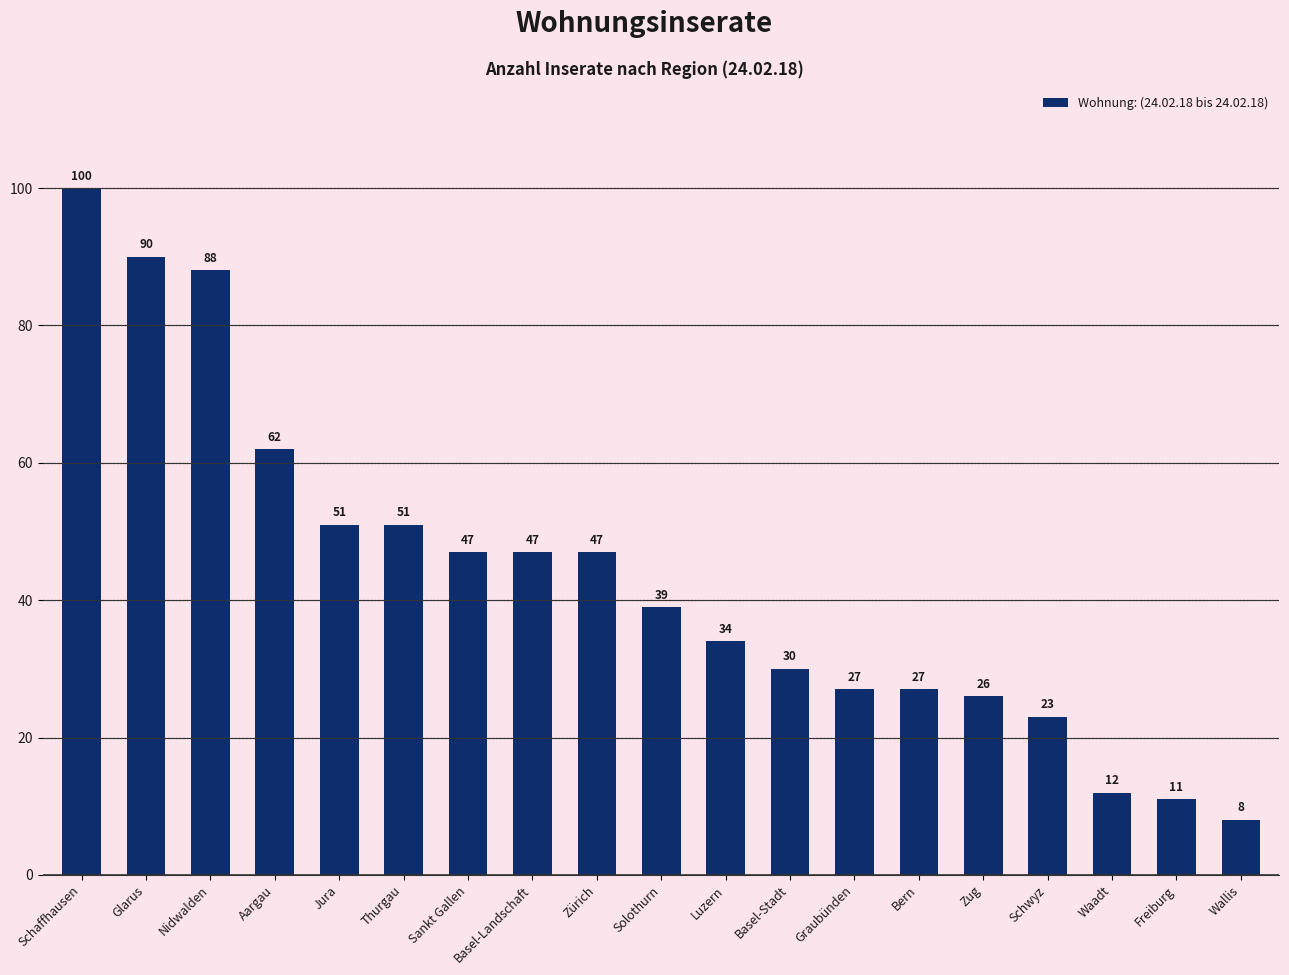

How many data points does each series have?

19